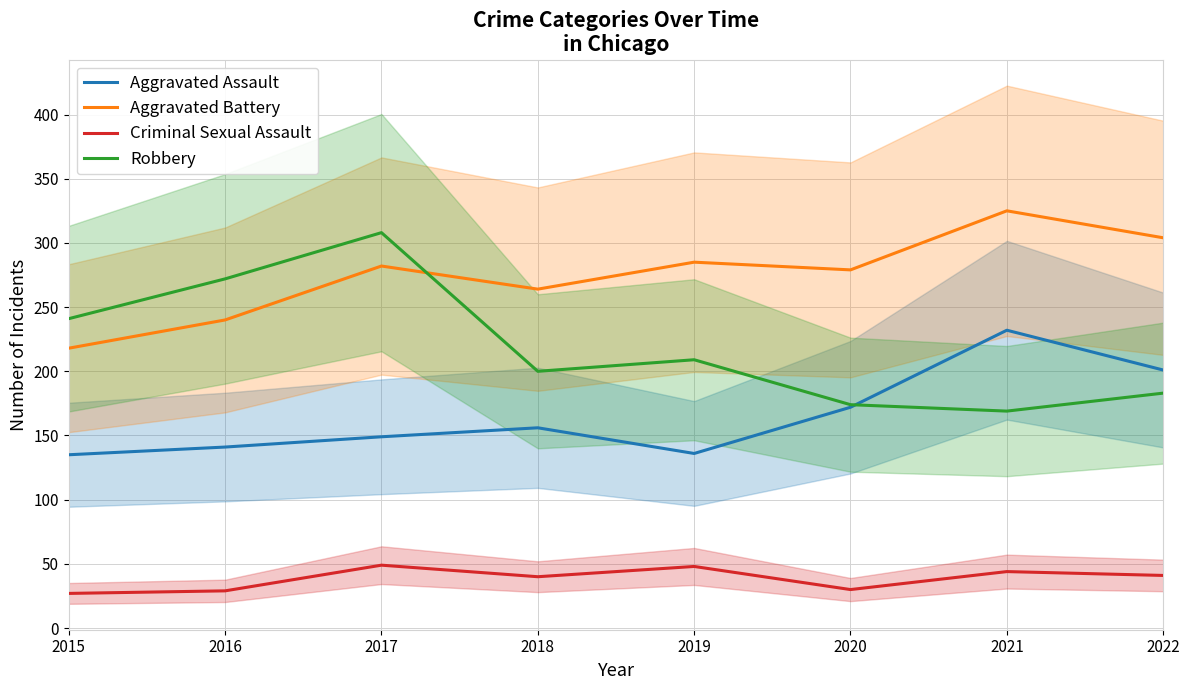

Is it true that Robbery equals 369 at 2015?

False